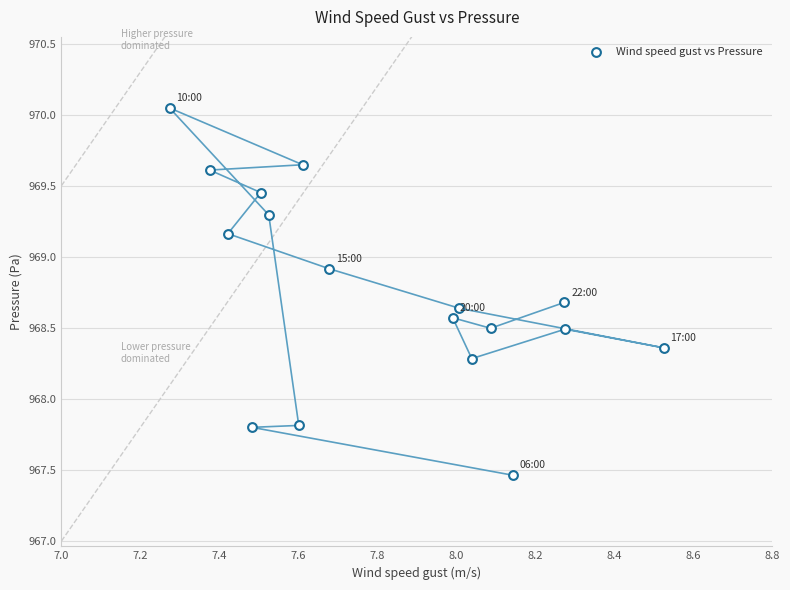

What is the range of Y values (max minus min)?

2.6